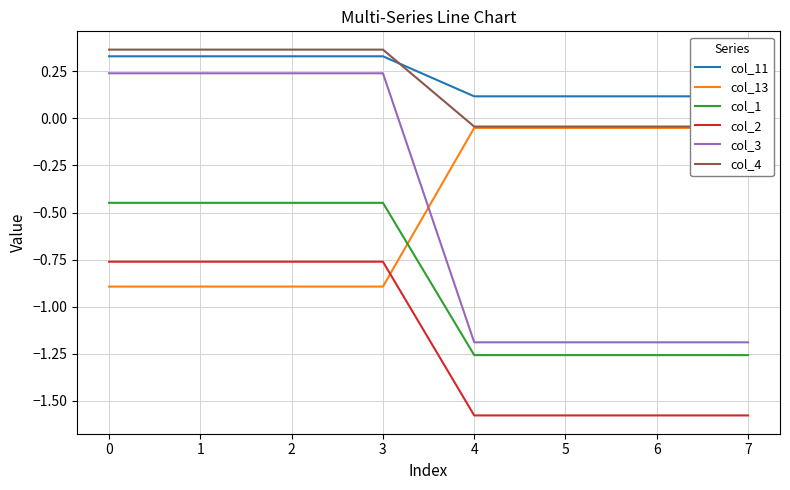

What is the smallest value displayed?

-1.6